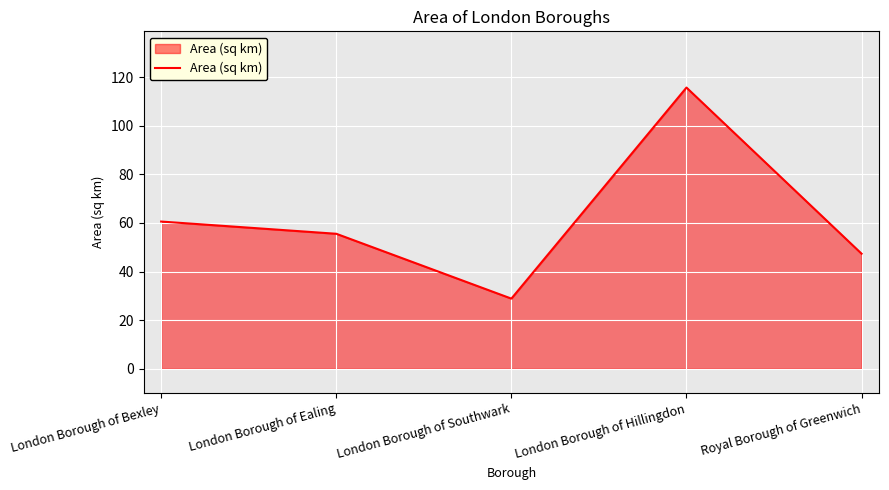

The chart shows a value of 28.7 at London Borough of Ealing. True or false?

False